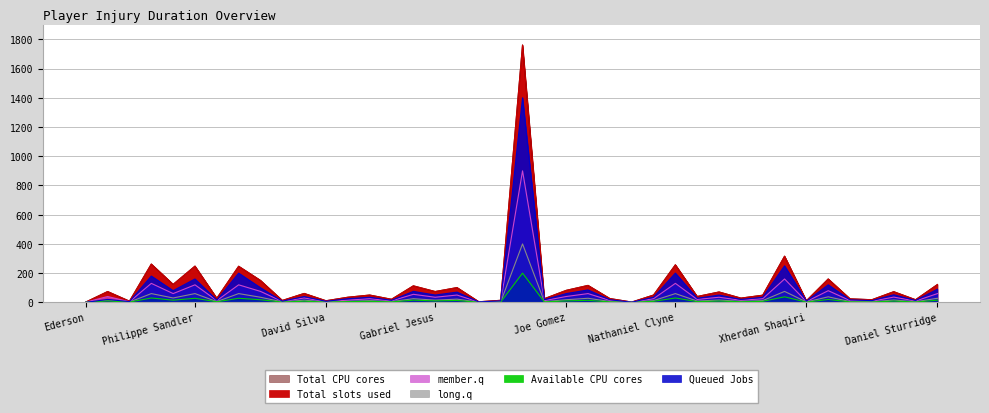

Rank the series at Phil Foden from lowest to highest value.

Available CPU cores, long.q, member.q, Queued Jobs, Total slots used, Total CPU cores